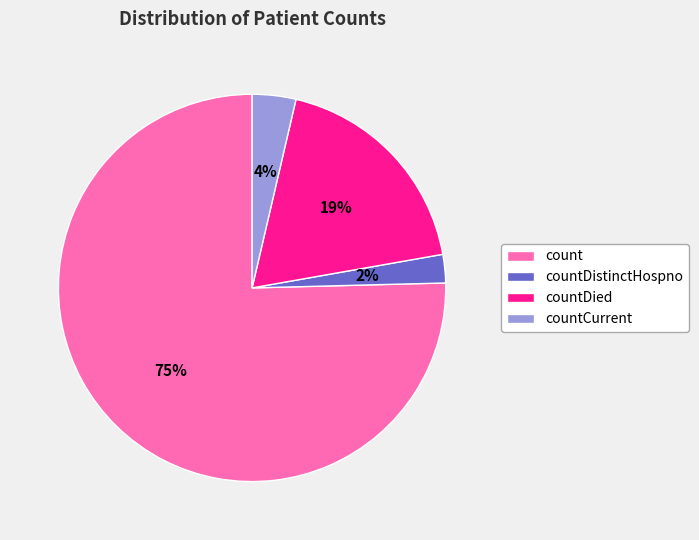

Which has a higher value, countDistinctHospno or count?

count